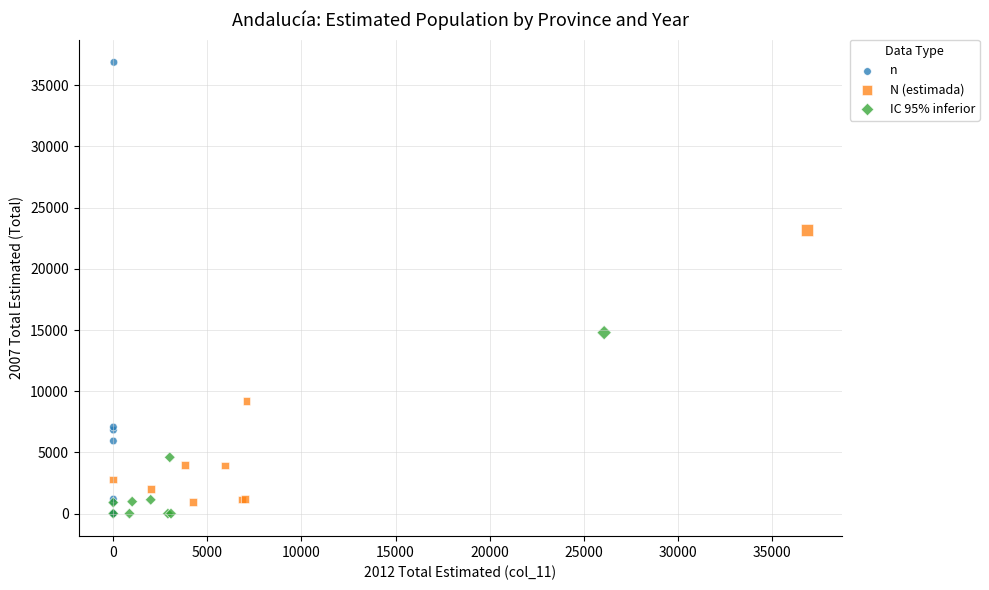

What are all the series names shown in the legend?

n, N (estimada), IC 95% inferior